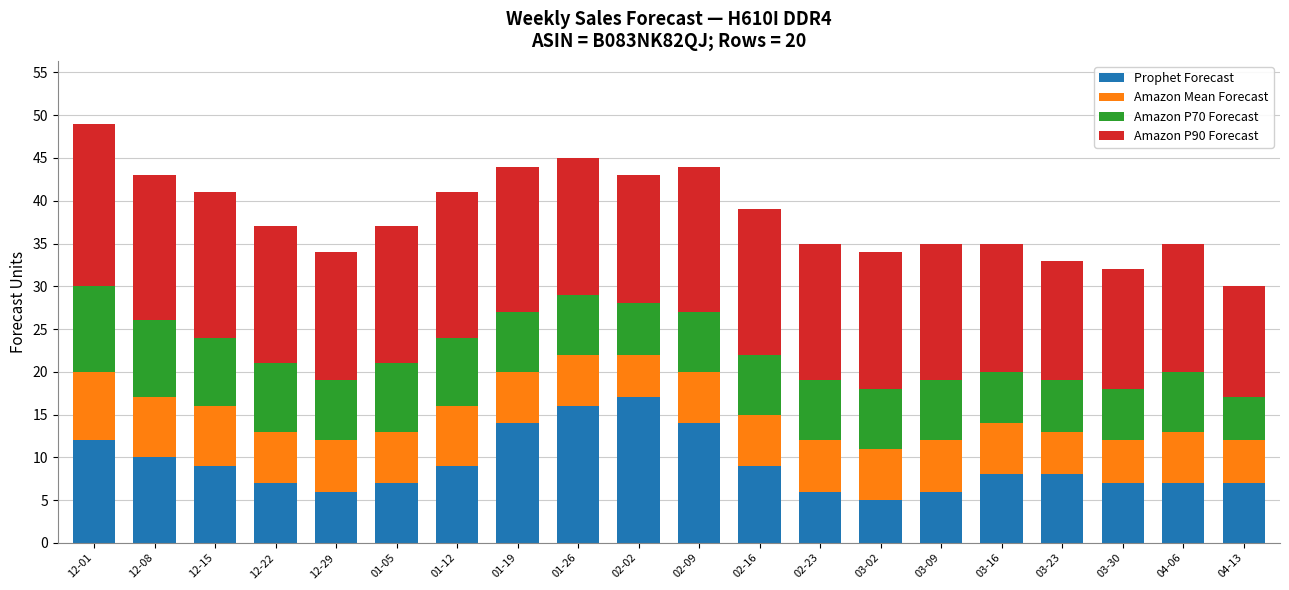

What is the lowest value of the Prophet Forecast series?

5